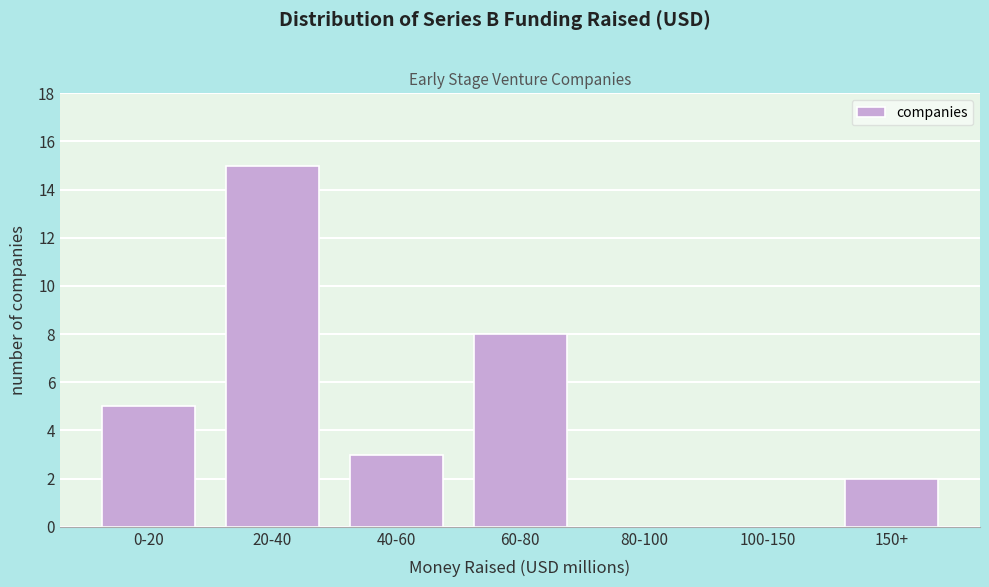

Reading left to right, transcribe all the data shown in this chart.

0-20=5	20-40=15	40-60=3	60-80=8	80-100=0	100-150=0	150+=2